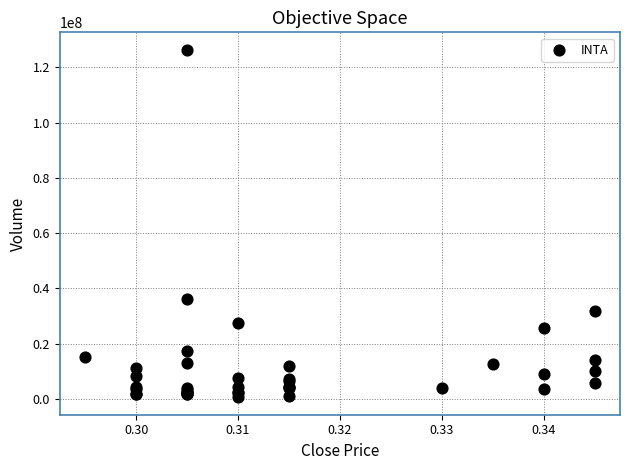

What Y value in the scatter plot is closest to 63506850?

36249000